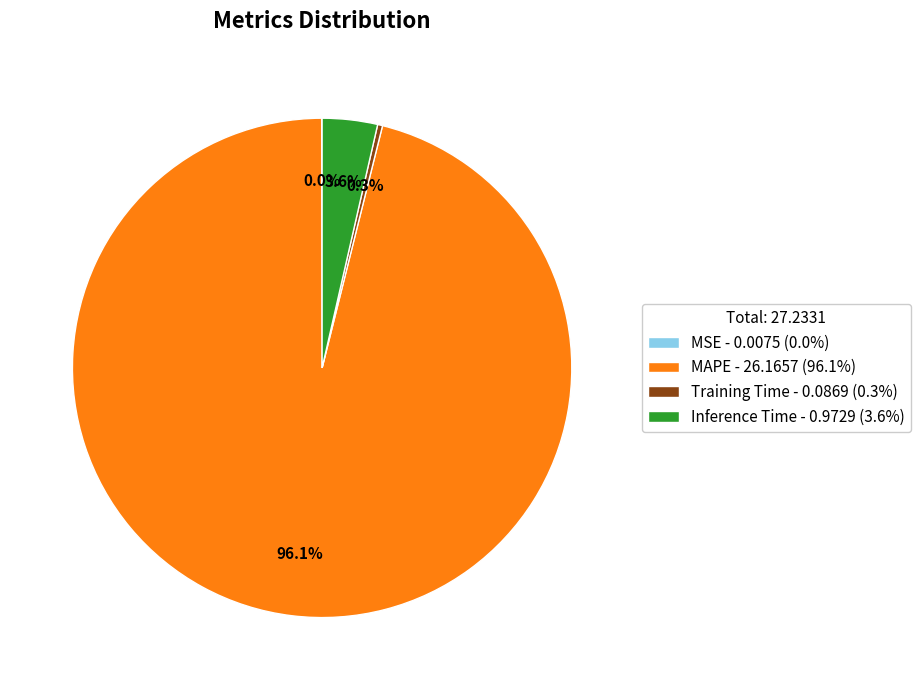

True or false: Inference Time accounts for 14% of the total.

False